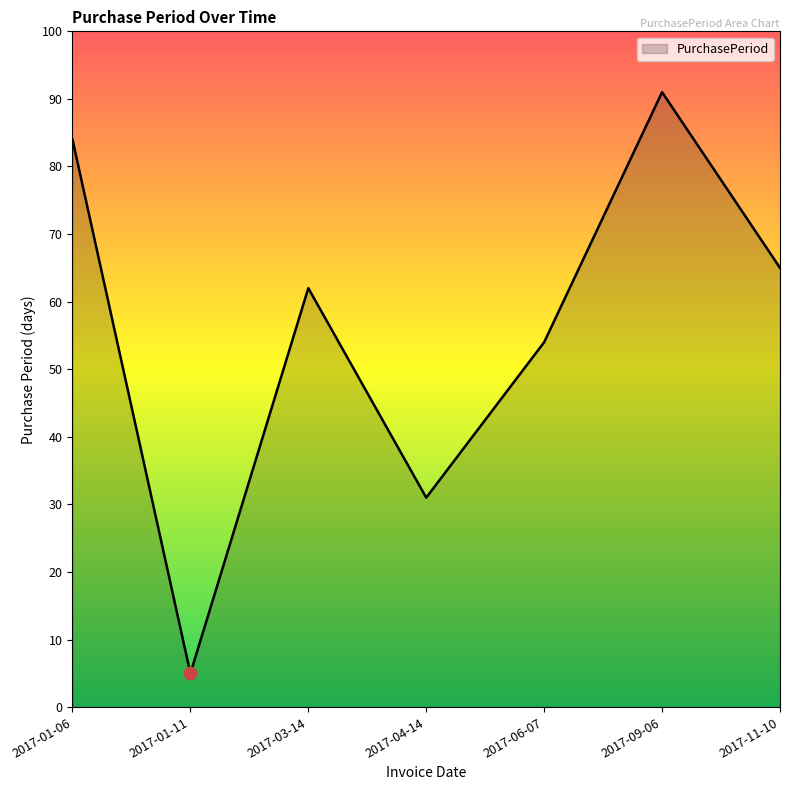

What is the change in value from 2017-06-07 to 2017-09-06?

+37